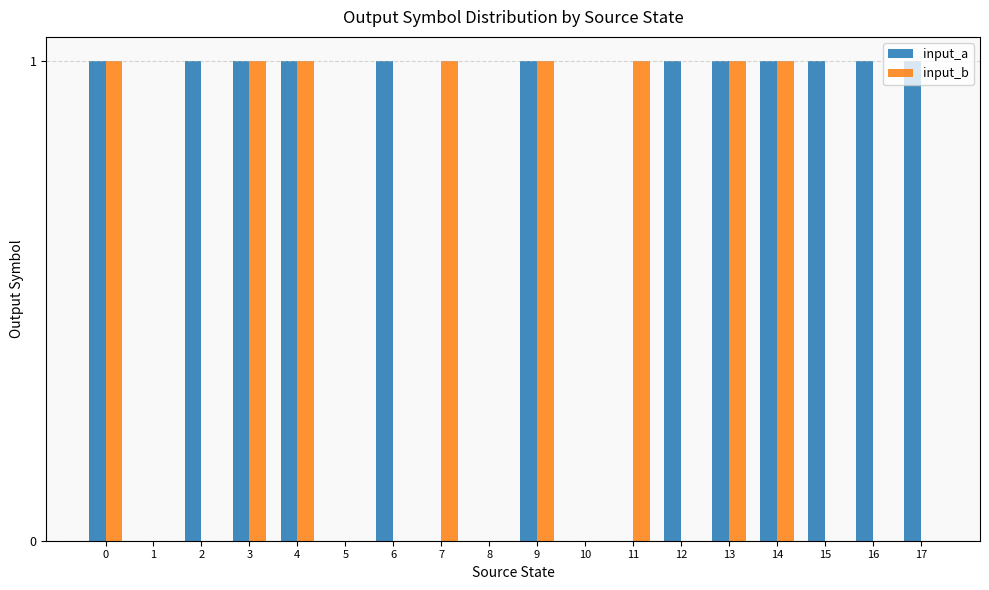

Does the chart contain stacked bars?

No